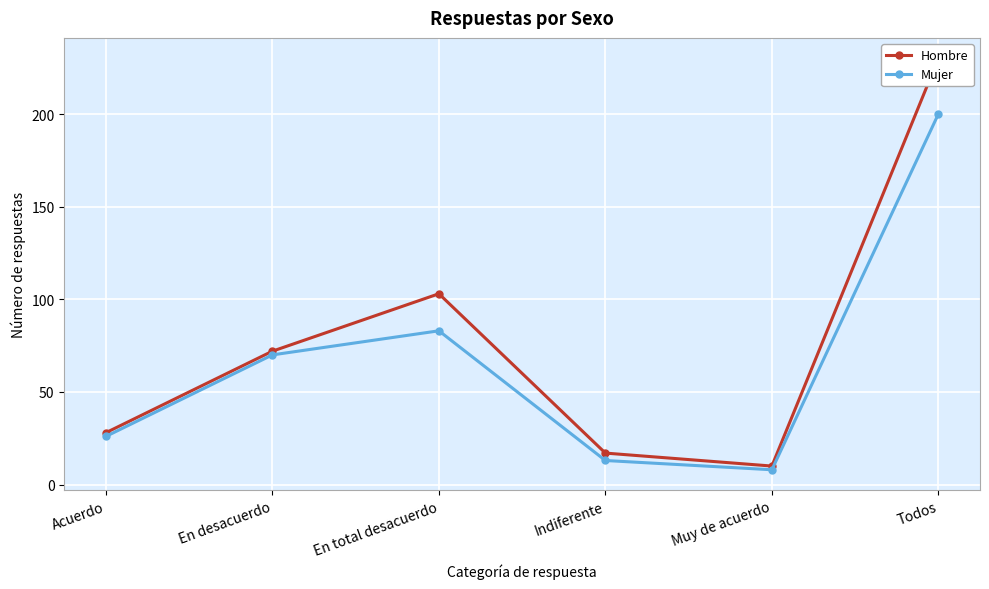

What is the difference between the second highest and minimum values in the Hombre series?

93